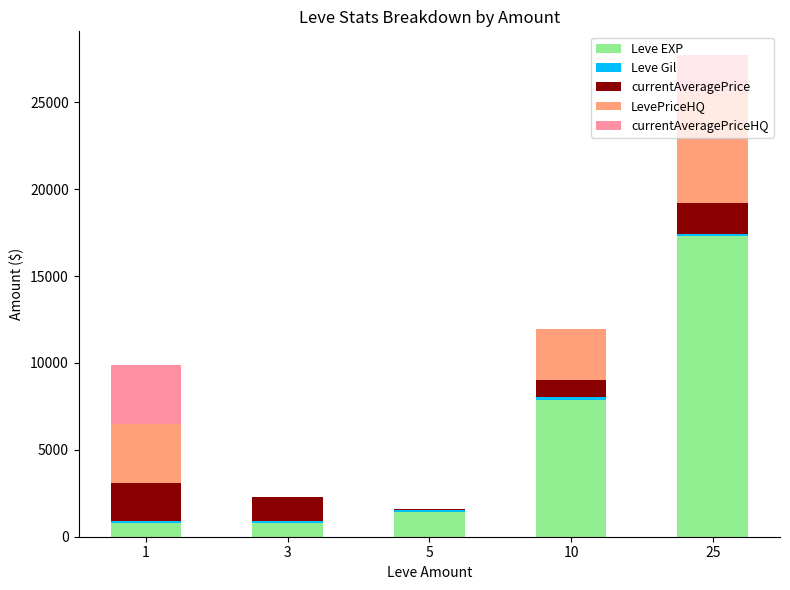

At which category is the sum across all series the highest?

25